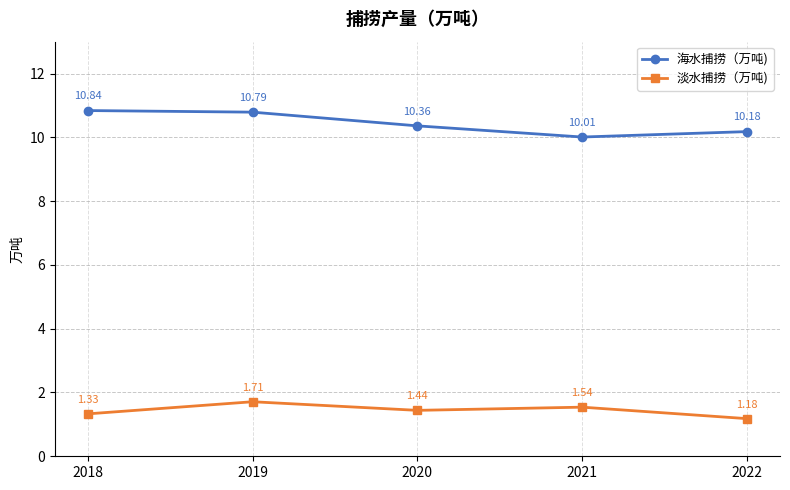

How many lines are shown in the chart?

2